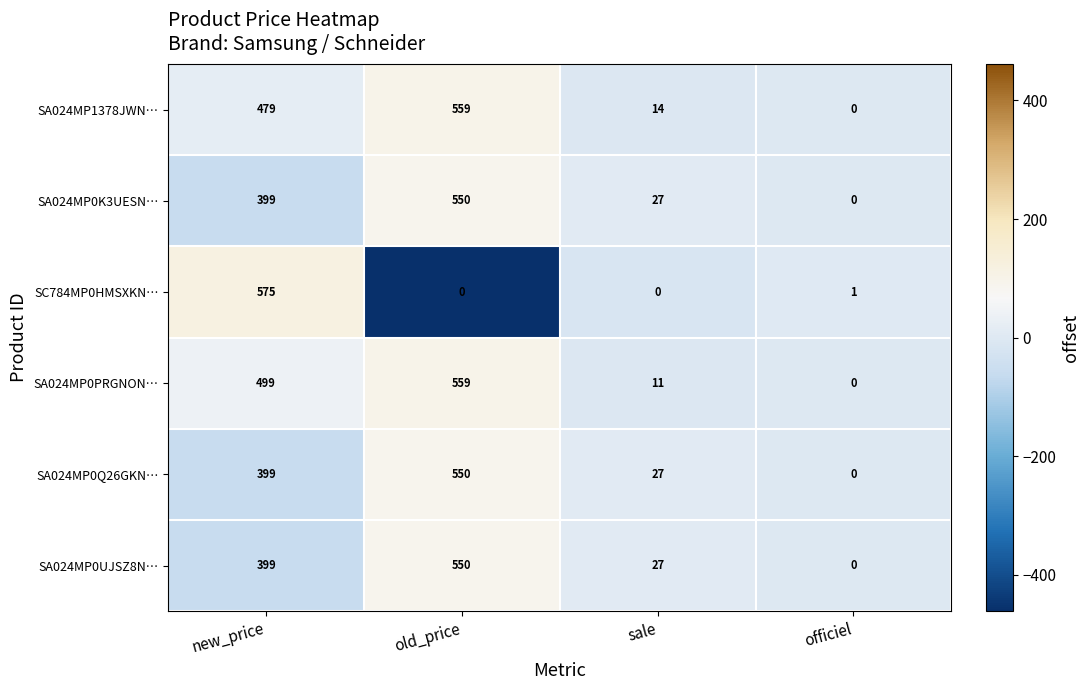

The SA024MP0UJSZ8N… series shows 19 at sale. True or false?

False